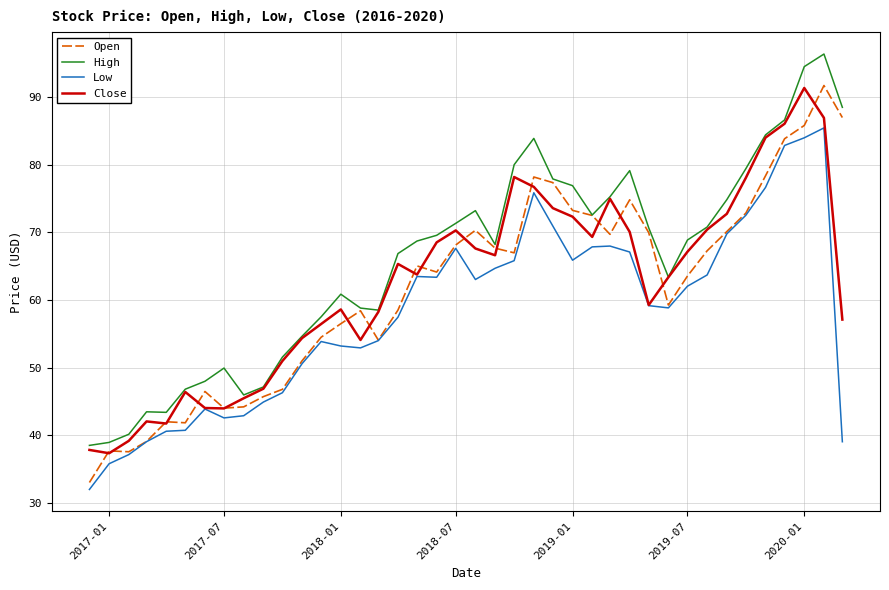

What is the highest value of the Close series?

91.3